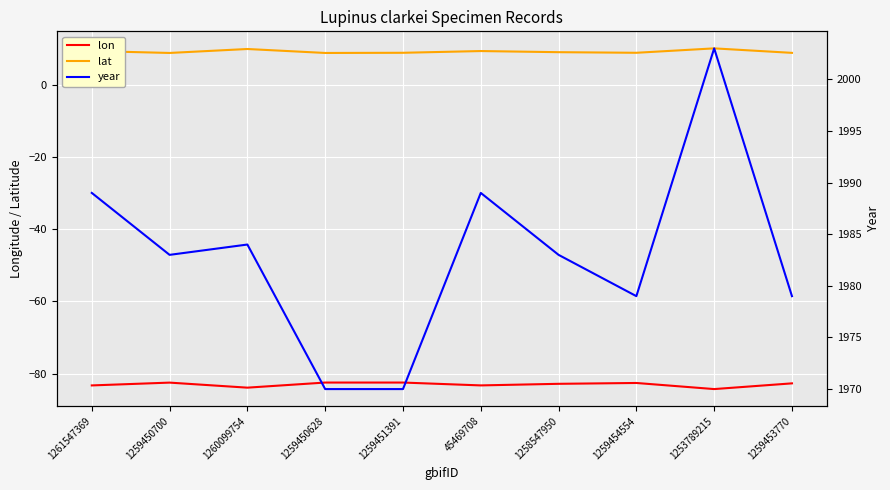

What is the label of the 9th point from the right?

1259450700